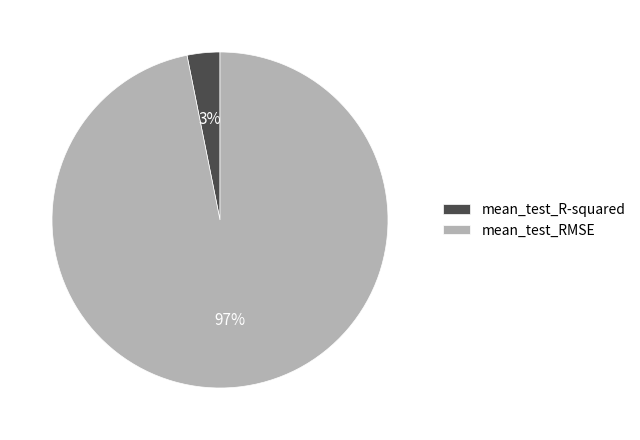

Is mean_test_R-squared the majority of the pie?

No